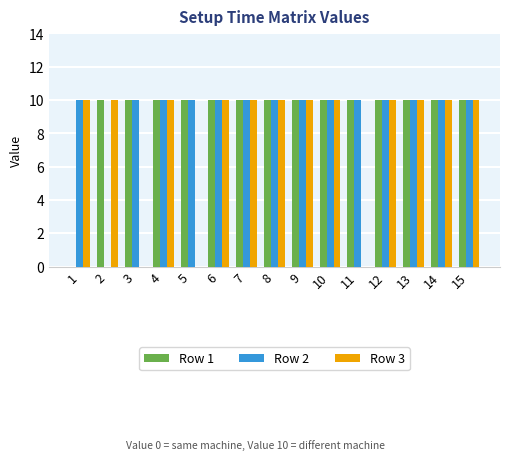

The Row 3 series shows 4 at 10. True or false?

False